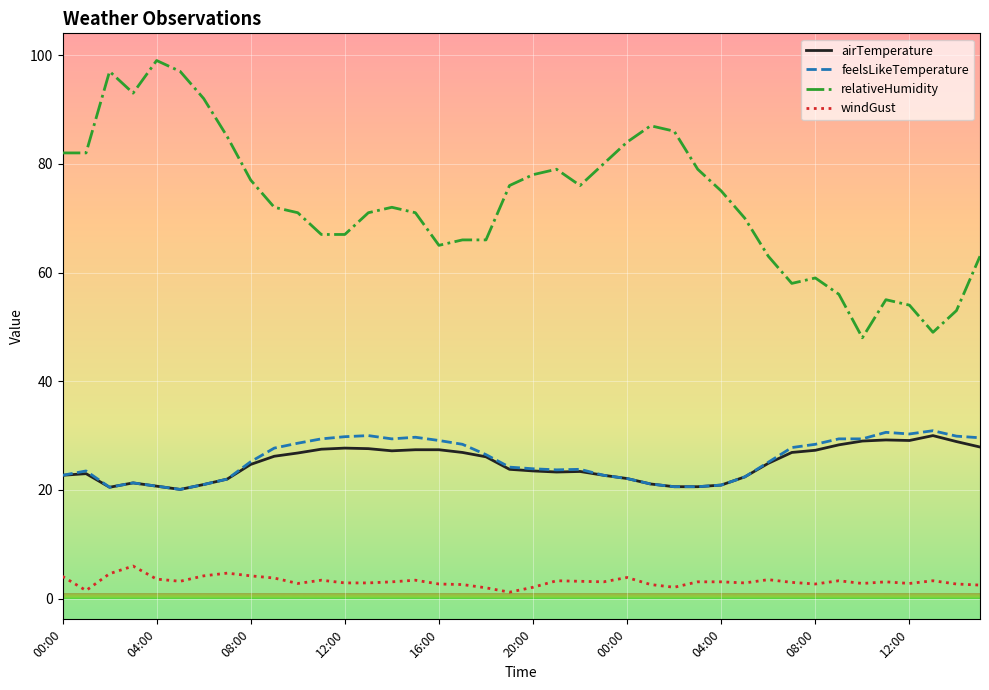

How many categories are shown in the chart?

40